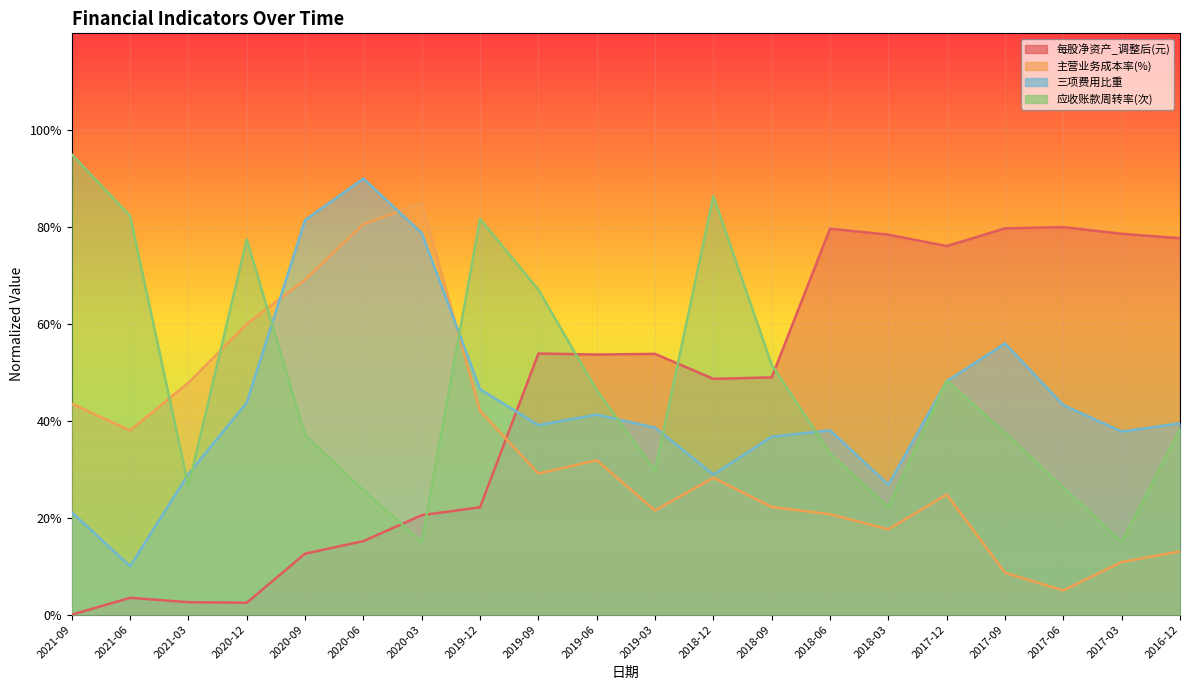

Rank the series at 2018-03 from highest to lowest value.

每股净资产_调整后(元), 三项费用比重, 应收账款周转率(次), 主营业务成本率(%)